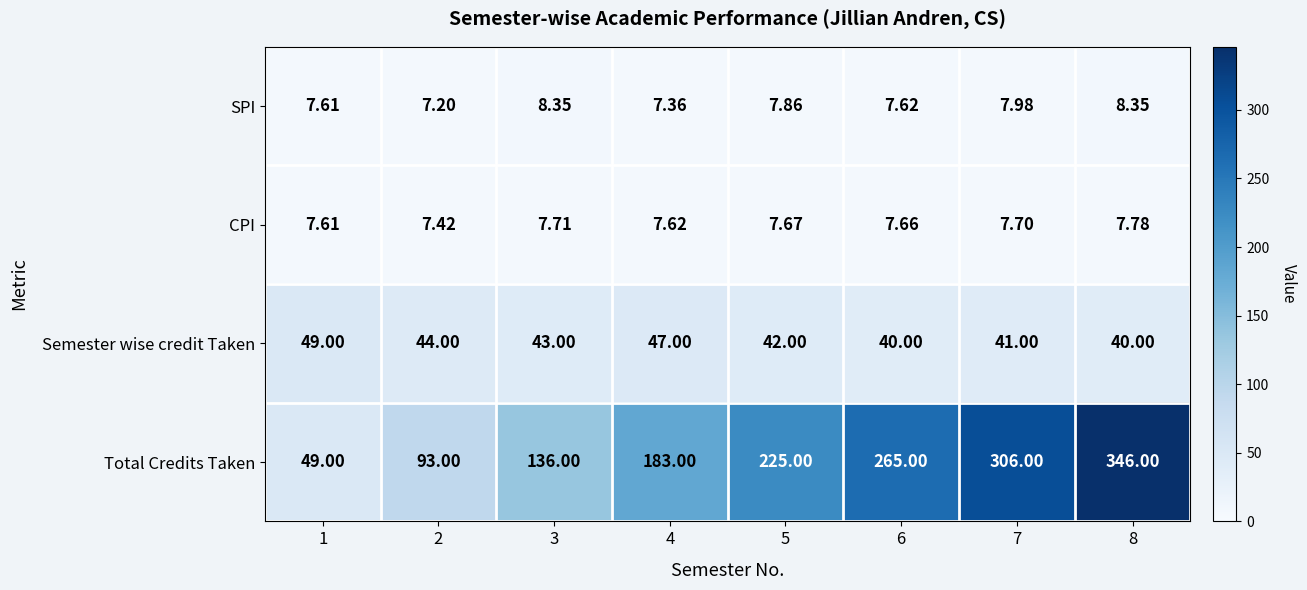

Which series has the largest range (max minus min)?

Total Credits Taken